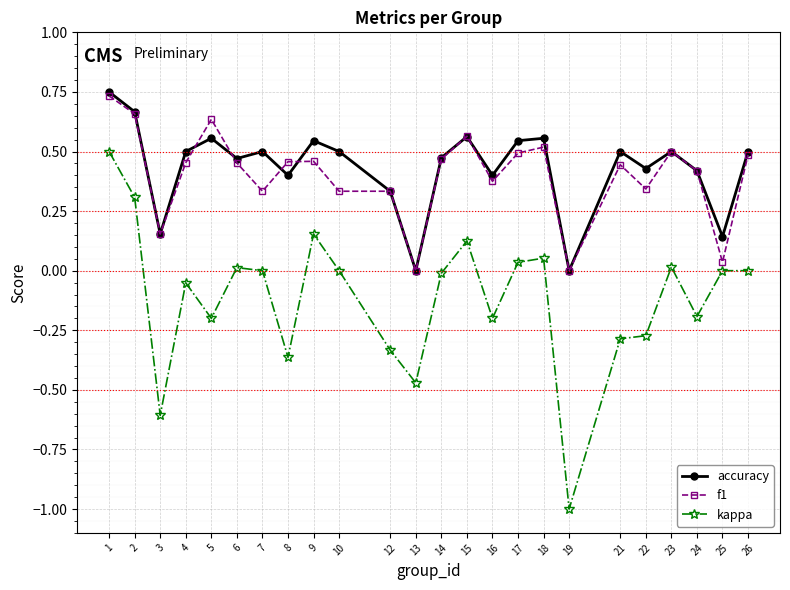

Which category has the highest value across all series?

1